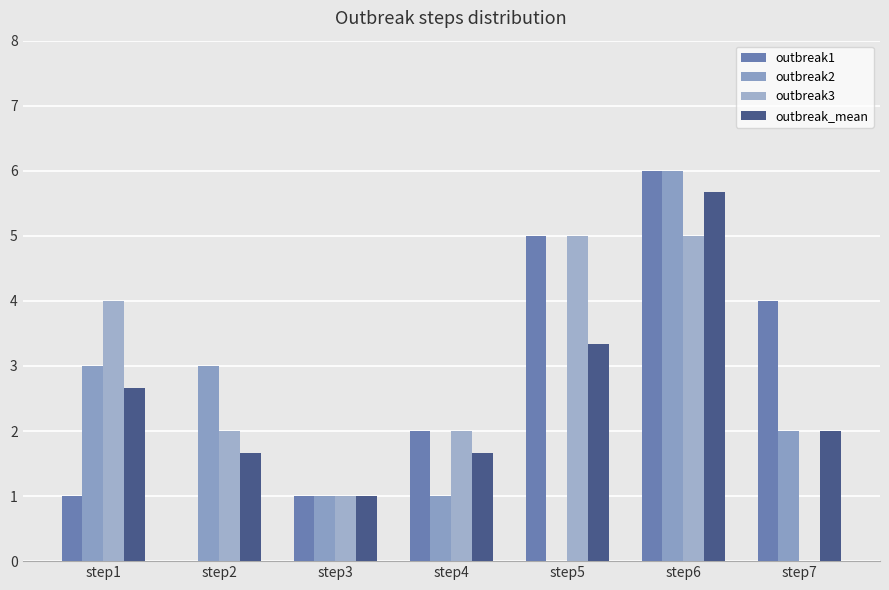

What is the value of the outbreak3 bar at the 6th from the left?

5.0